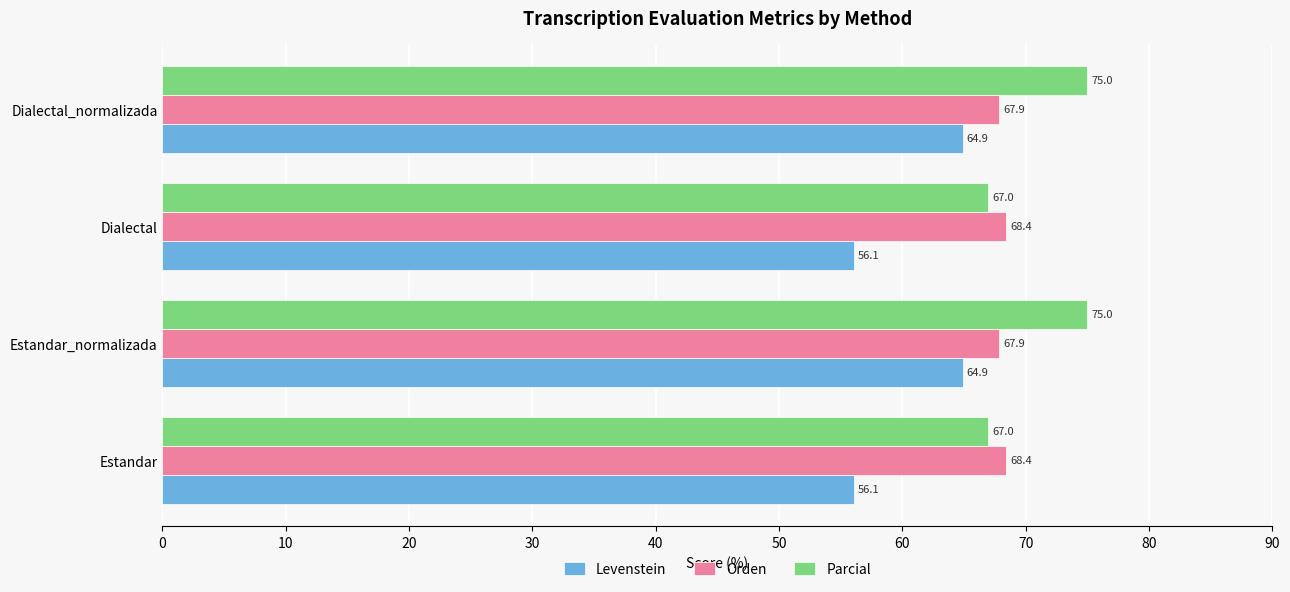

Rank the series by their maximum value, from lowest to highest.

Levenstein, Orden, Parcial